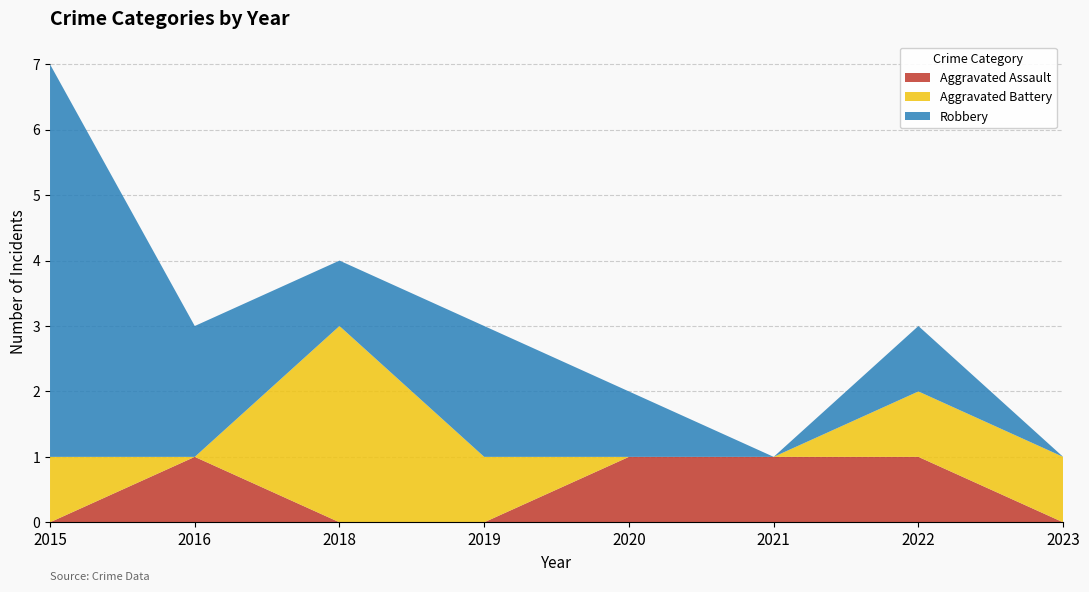

Reading left to right, transcribe all the data shown in this chart.

Aggravated Assault: 2015=0	2016=1	2018=0	2019=0	2020=1	2021=1	2022=1	2023=0
Aggravated Battery: 2015=1	2016=0	2018=3	2019=1	2020=0	2021=0	2022=1	2023=1
Robbery: 2015=6	2016=2	2018=1	2019=2	2020=1	2021=0	2022=1	2023=0